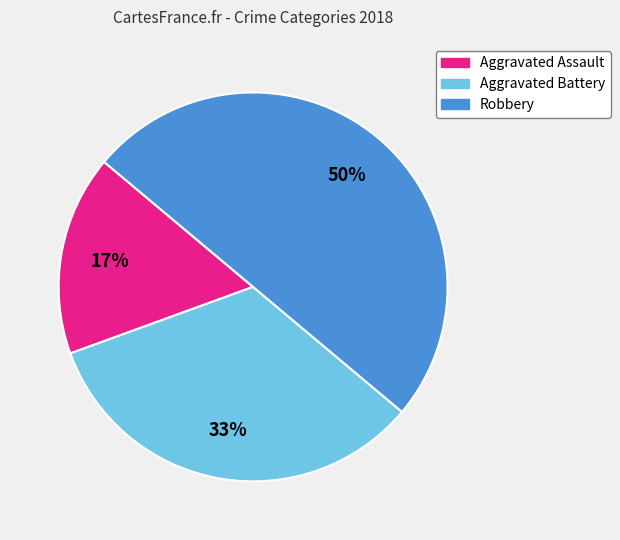

True or false: Robbery accounts for 45% of the total.

False